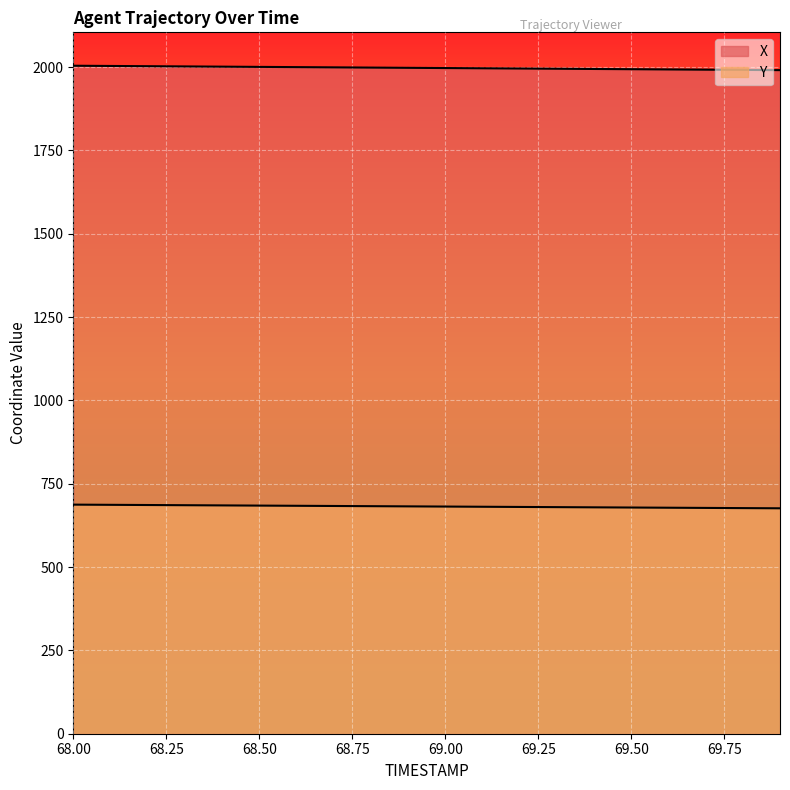

Reading right to left, transcribe all the data shown in this chart.

X: 69.9=1991.1	69.8=1991.8	69.7=1992.5	69.6=1993.2	69.5=1993.9	69.4=1994.6	69.3=1995.3	69.2=1996.0	69.1=1996.7	69.0=1997.4	68.9=1998.0	68.8=1998.8	68.7=1999.4	68.6=2000.1	68.5=2000.8	68.4=2001.5	68.3=2002.2	68.2=2002.9	68.1=2003.6	68.0=2004.3
Y: 69.9=676.4	69.8=677.0	69.7=677.5	69.6=678.1	69.5=678.7	69.4=679.3	69.3=679.9	69.2=680.4	69.1=681.0	69.0=681.6	68.9=682.2	68.8=682.8	68.7=683.3	68.6=683.9	68.5=684.5	68.4=685.1	68.3=685.6	68.2=686.2	68.1=686.8	68.0=687.4